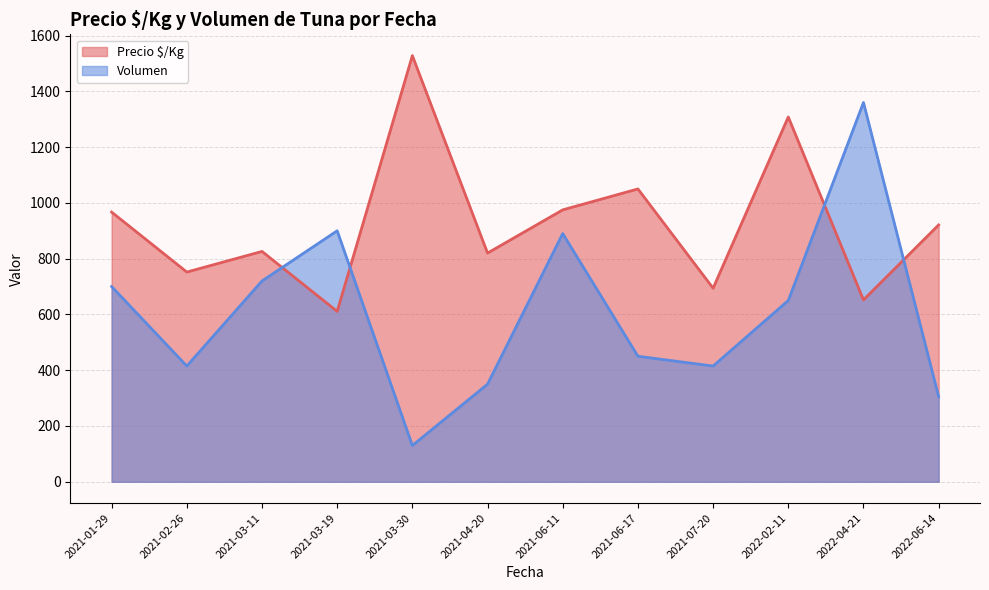

True or false: Precio $/Kg has more than 1 interior local peaks.

True